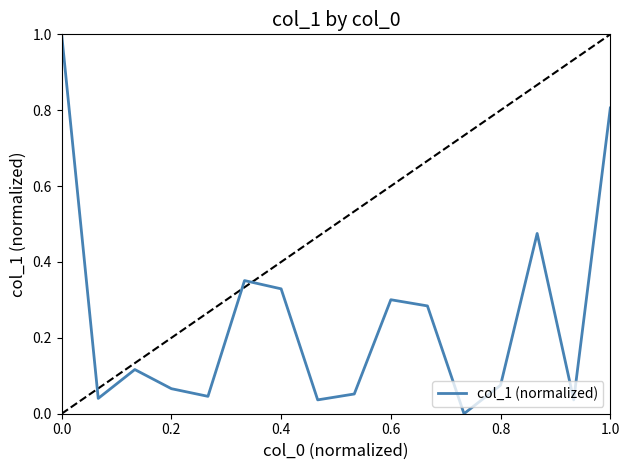

What is the difference between the maximum and minimum values?

1.0